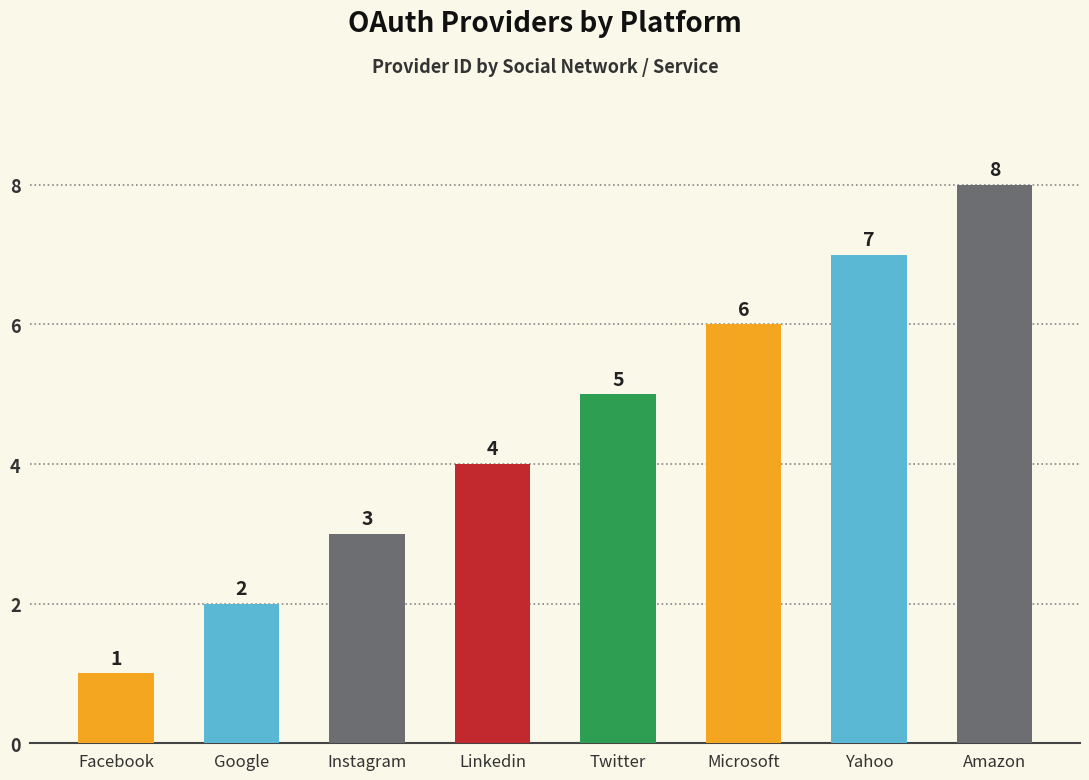

What is the ratio of the value at Amazon to the value at Yahoo?

1.1